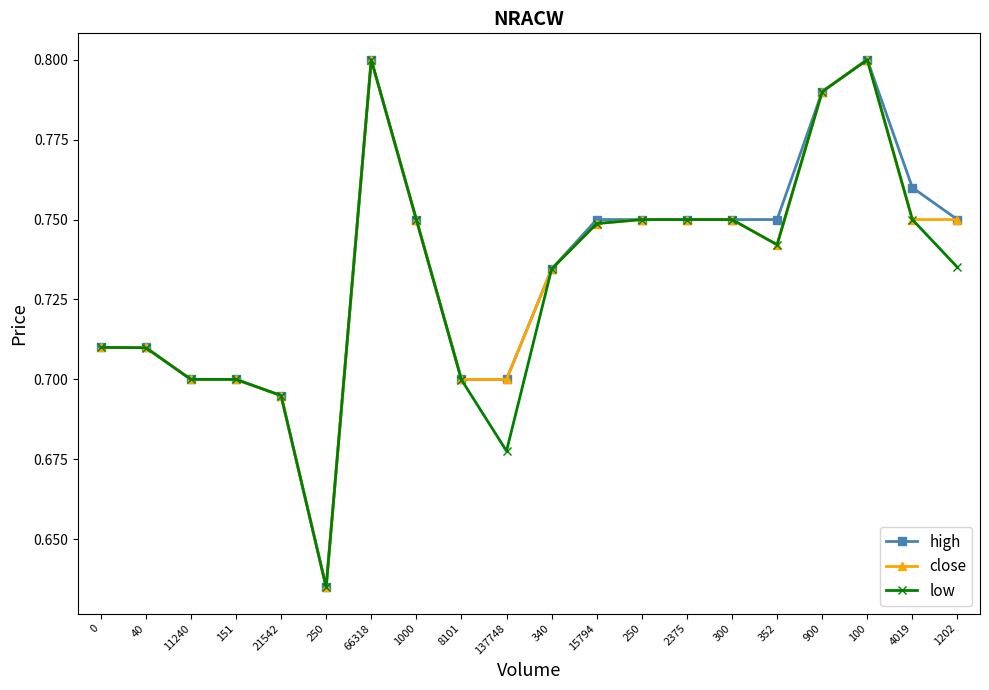

In low, how many points are lower than both neighbors (excluding endpoints)?

3